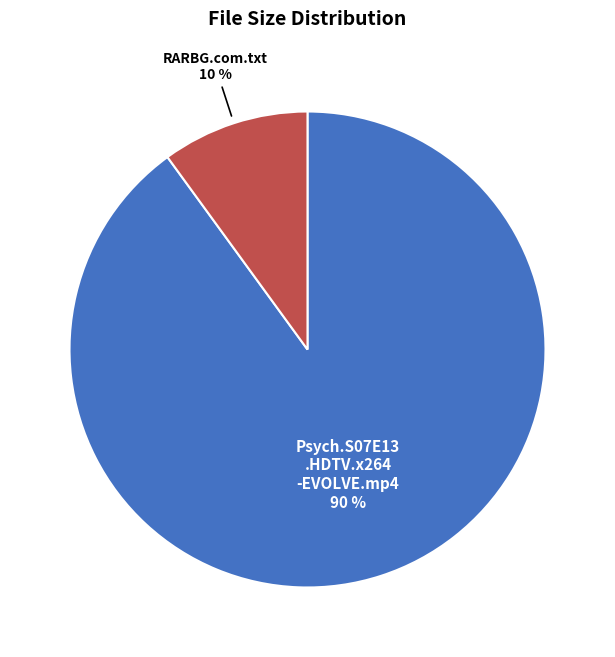

To the nearest percent, what is the average slice percentage?

50%